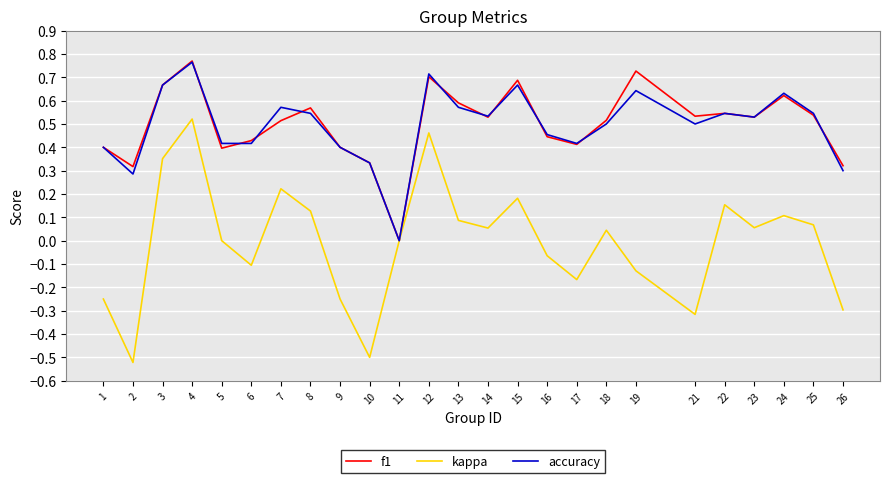

Is it true that kappa equals -0.5 at 26?

False